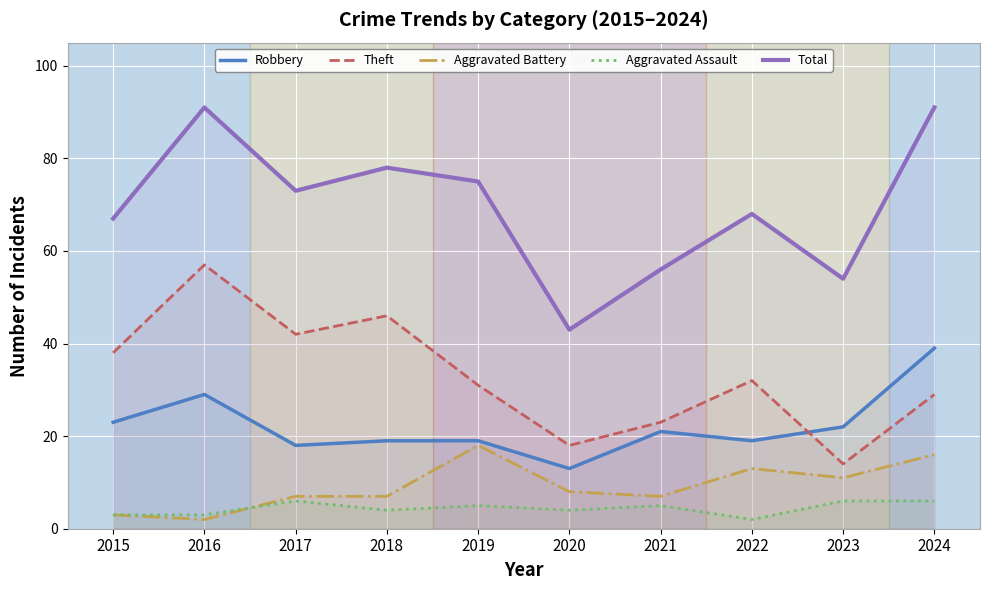

How many values in the Robbery series exceed 21?

4